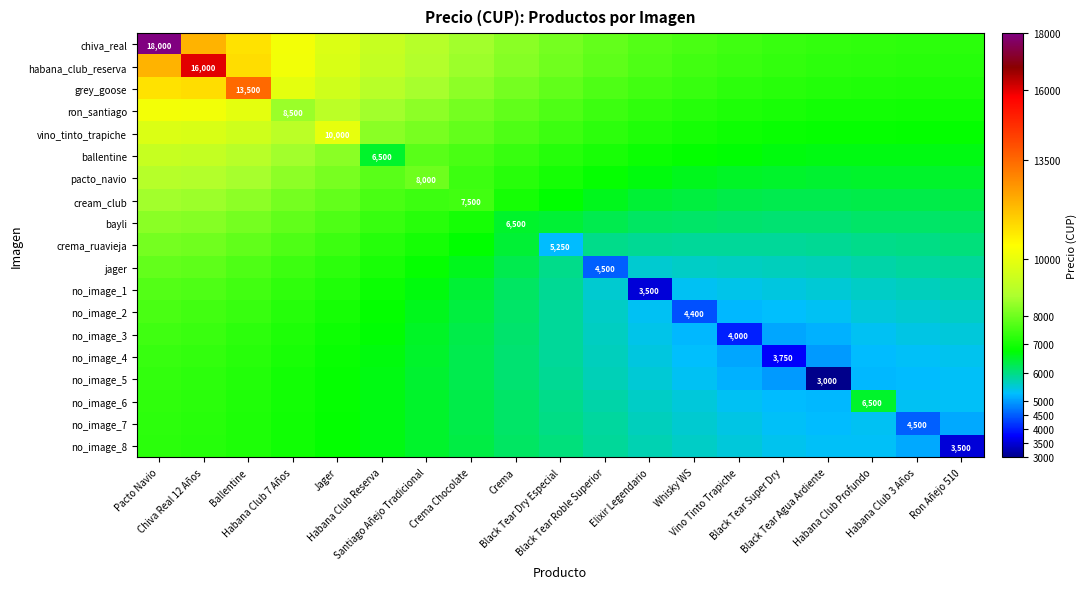

Is it true that grey_goose equals 13562.8 at Santiago Añejo Tradicional?

False